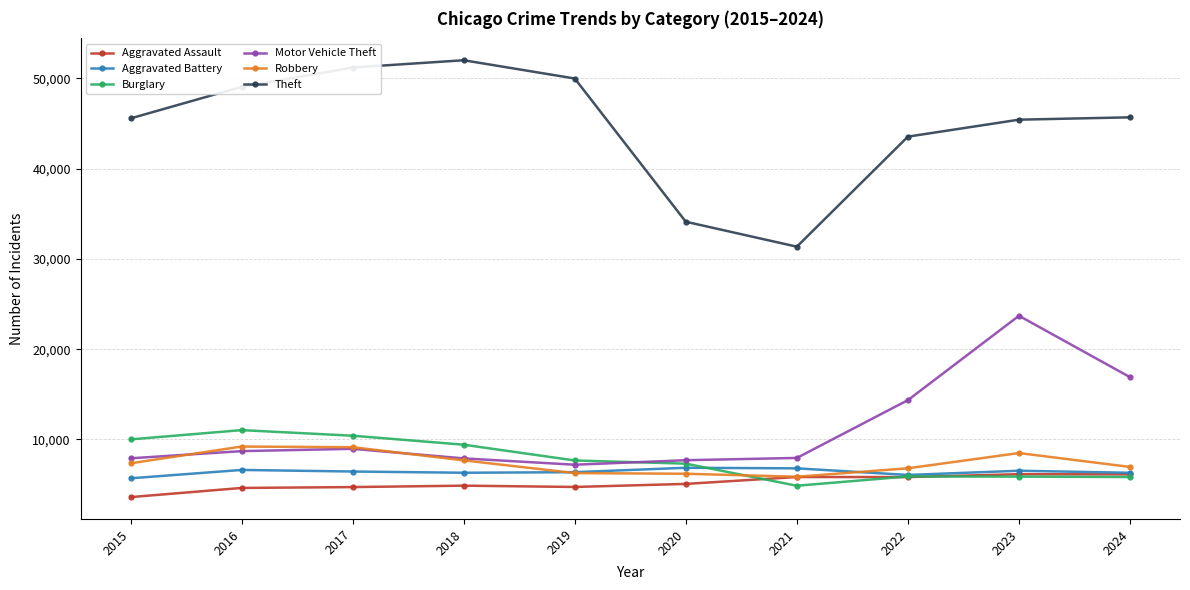

What is the minimum value for Aggravated Assault?

3620